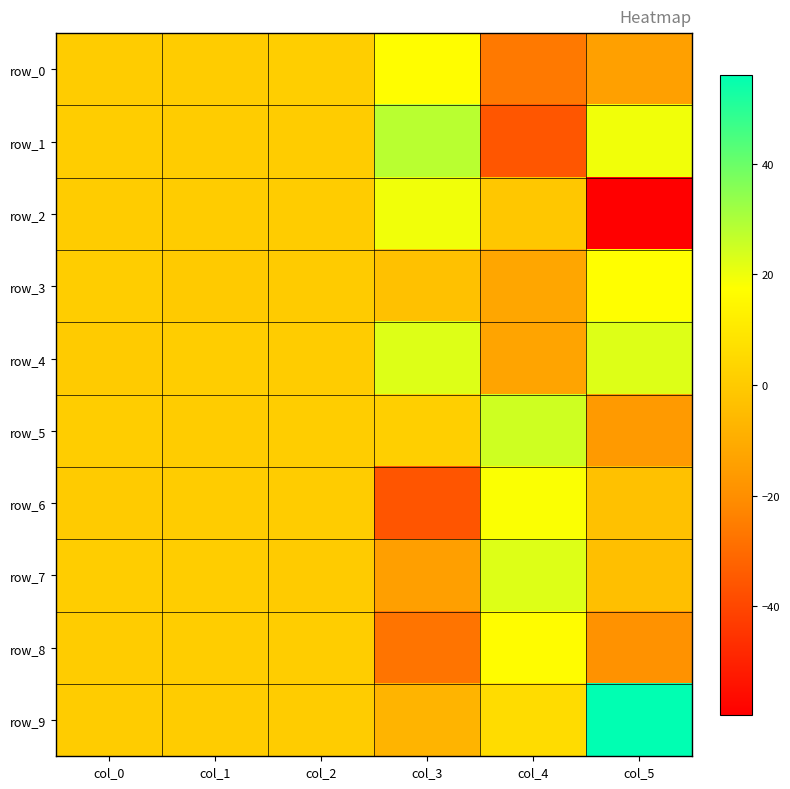

Rank the series at col_1 from lowest to highest value.

row_3, row_0, row_5, row_1, row_6, row_9, row_2, row_7, row_4, row_8